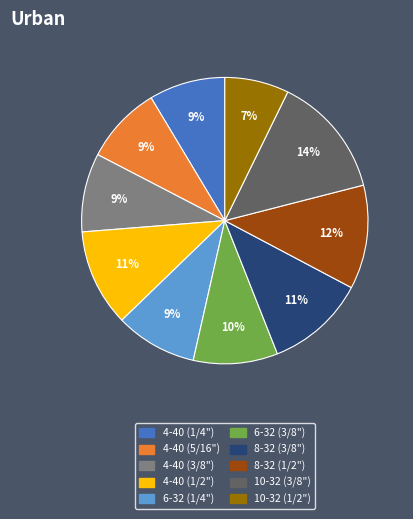

Is there any slice that represents more than half of the pie?

No